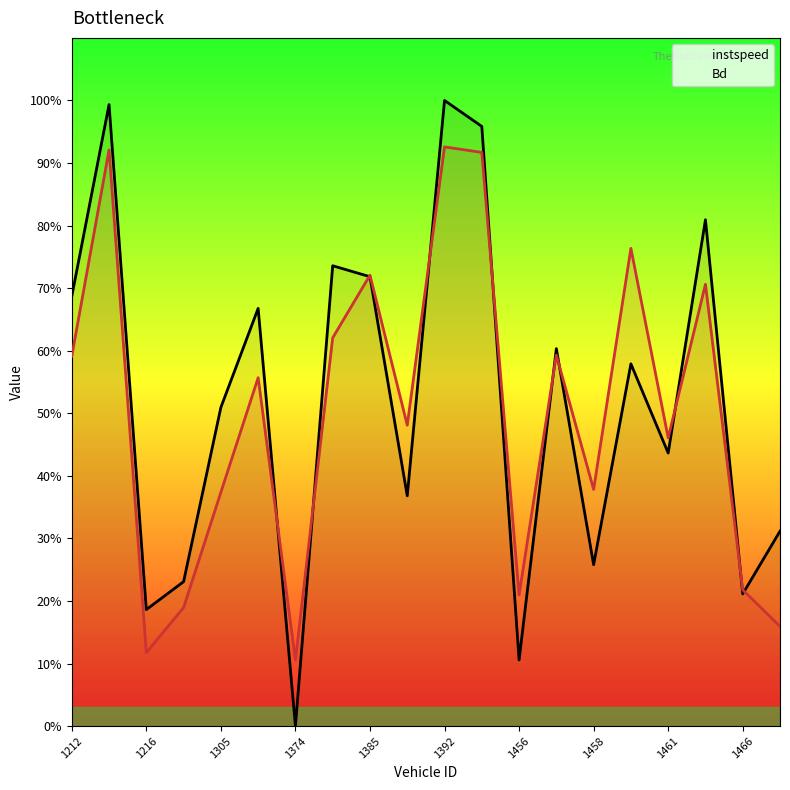

What is the difference between the maximum and minimum values in the instspeed series?

1.0